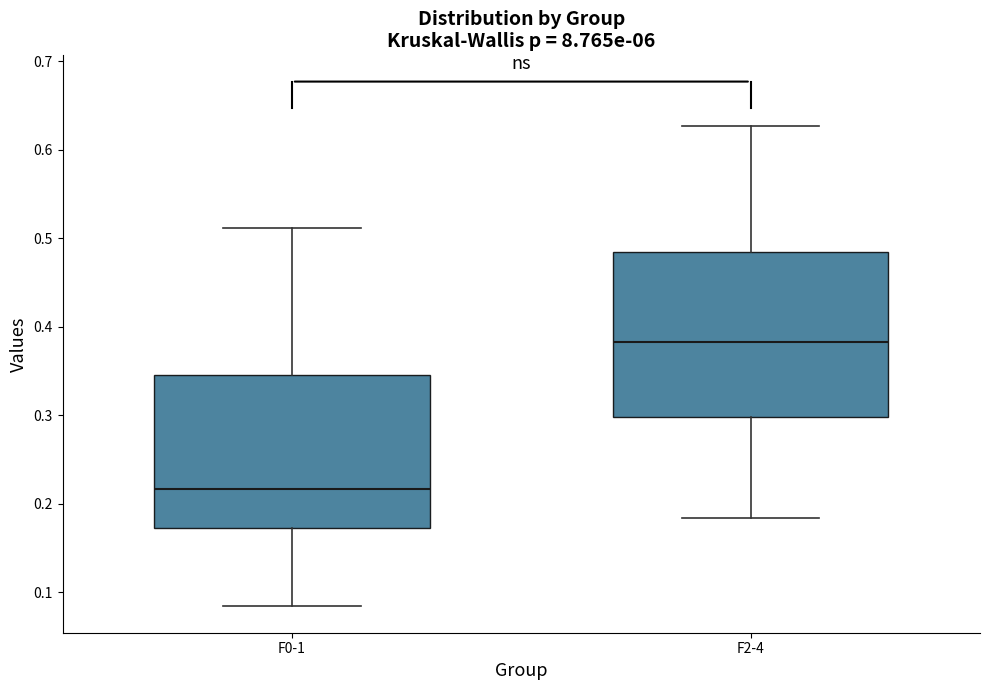

Which box is the tallest, from its lower edge to its upper edge?

F2-4